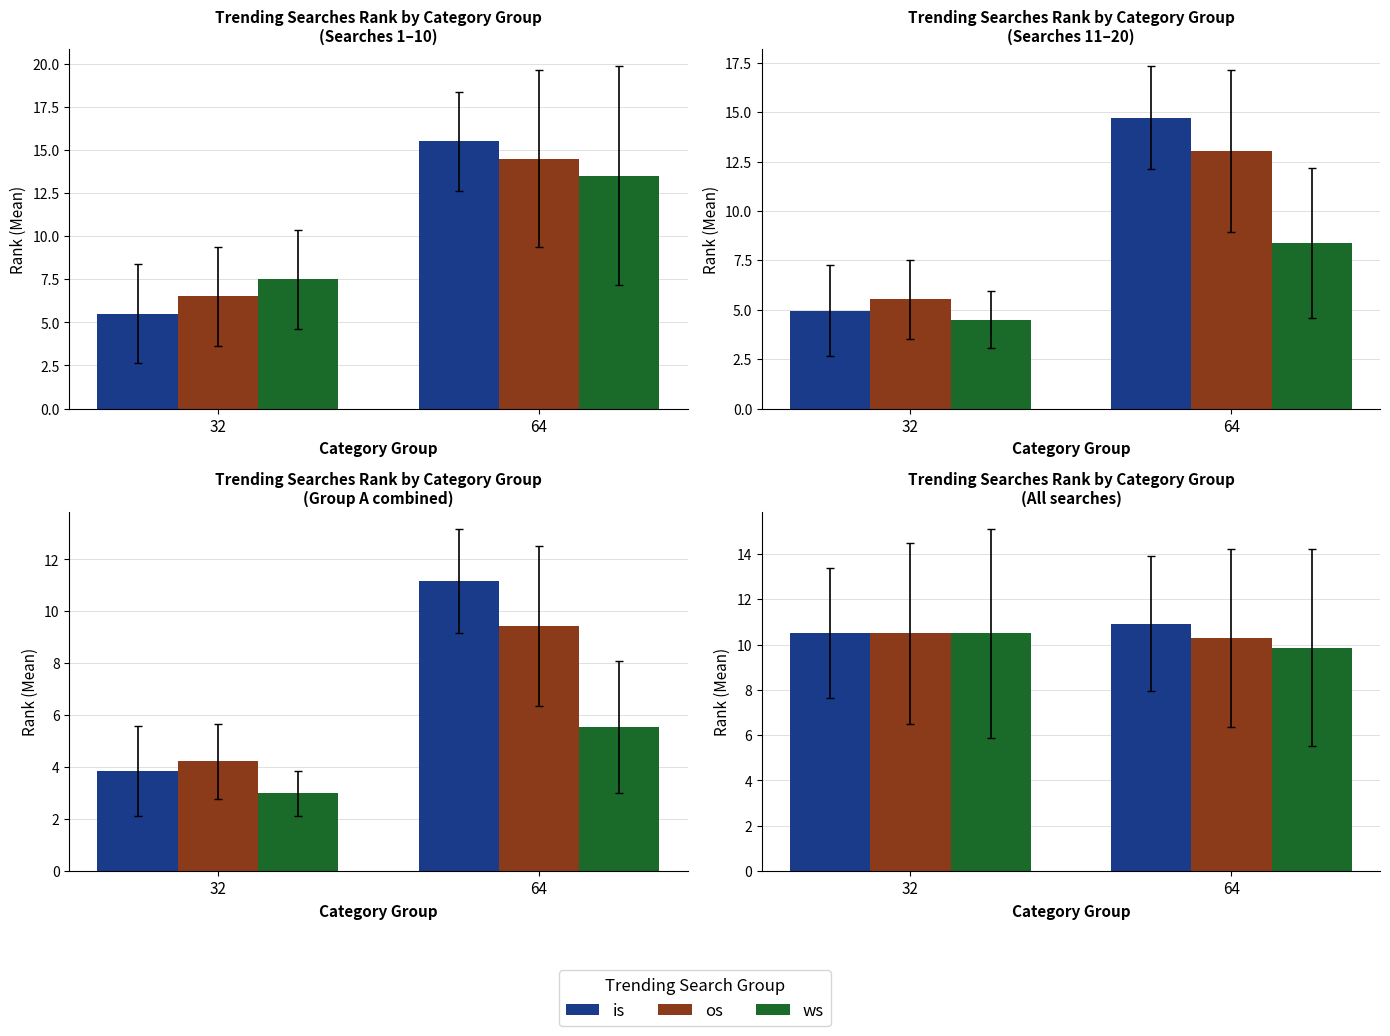

List the labels in order of is value, largest first.

64, 32